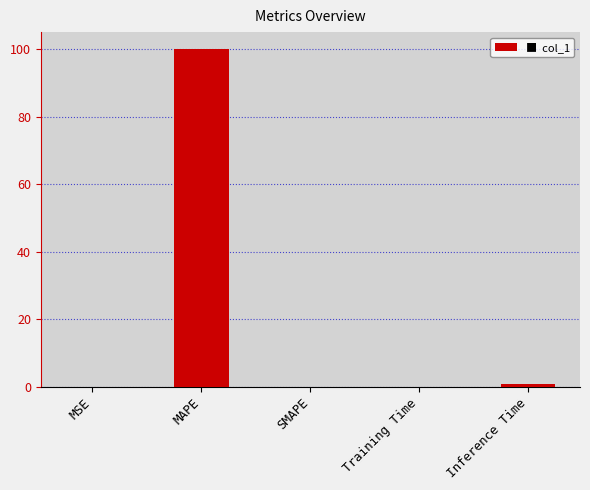

Which has a higher value, Inference Time or Training Time?

Inference Time